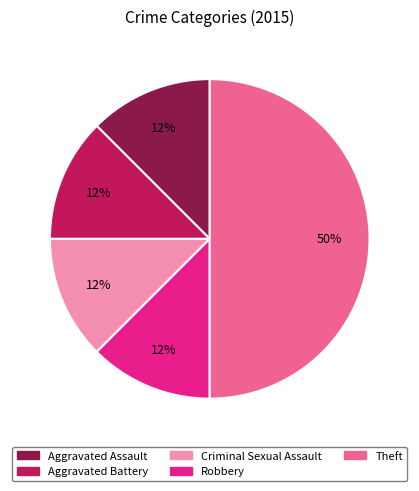

The Criminal Sexual Assault slice represents 3% of the pie. True or false?

False